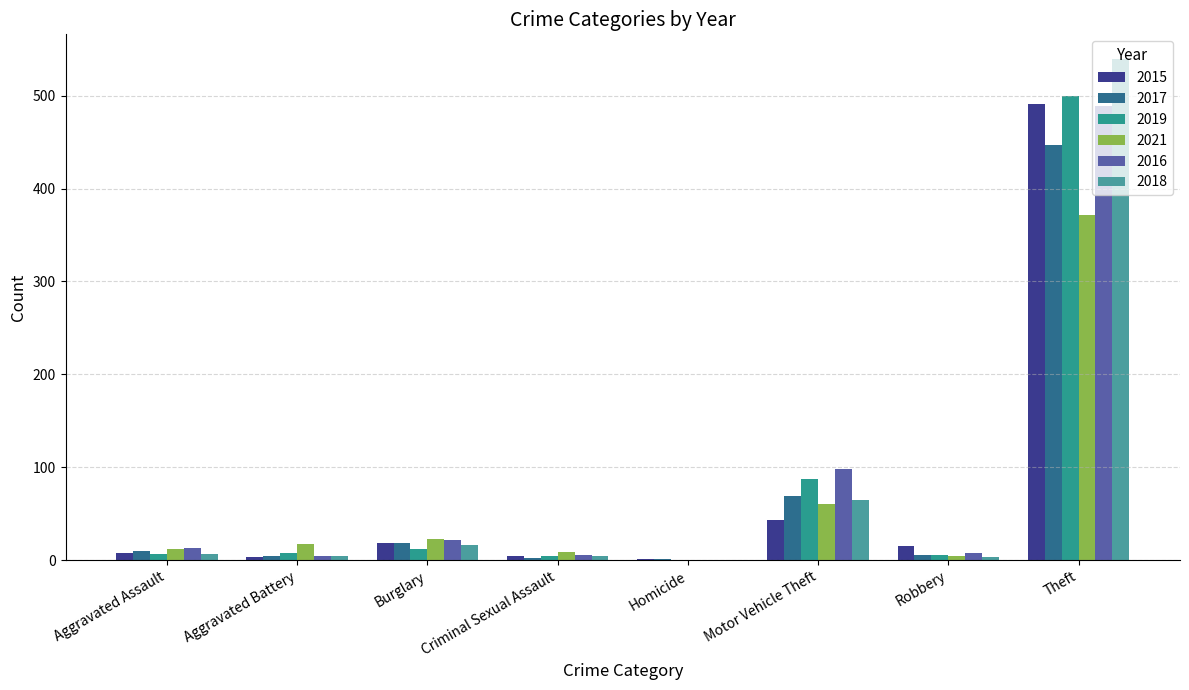

What is the approximate value of 2015 at Robbery?

15